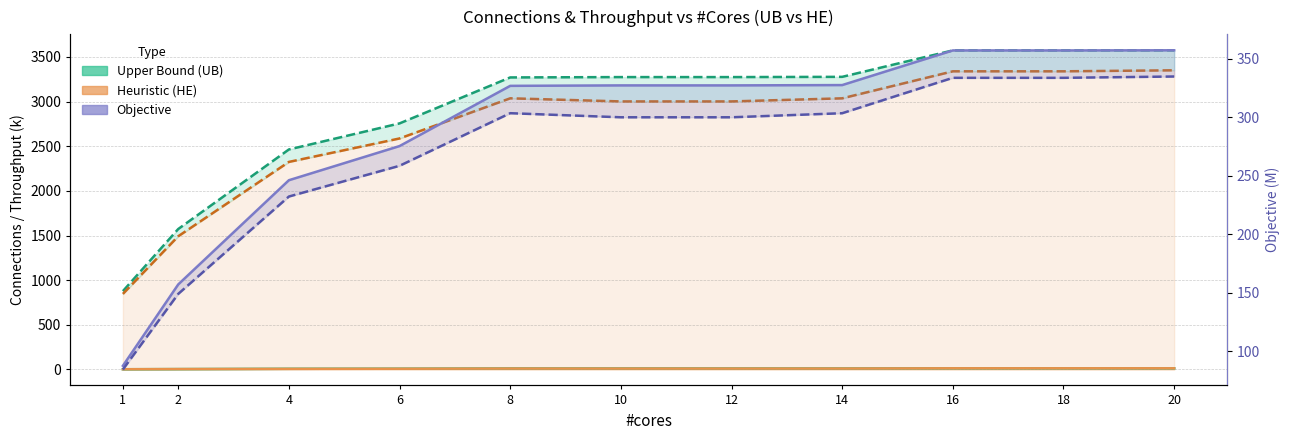

True or false: connection_he and throughput_he cross at least once.

False